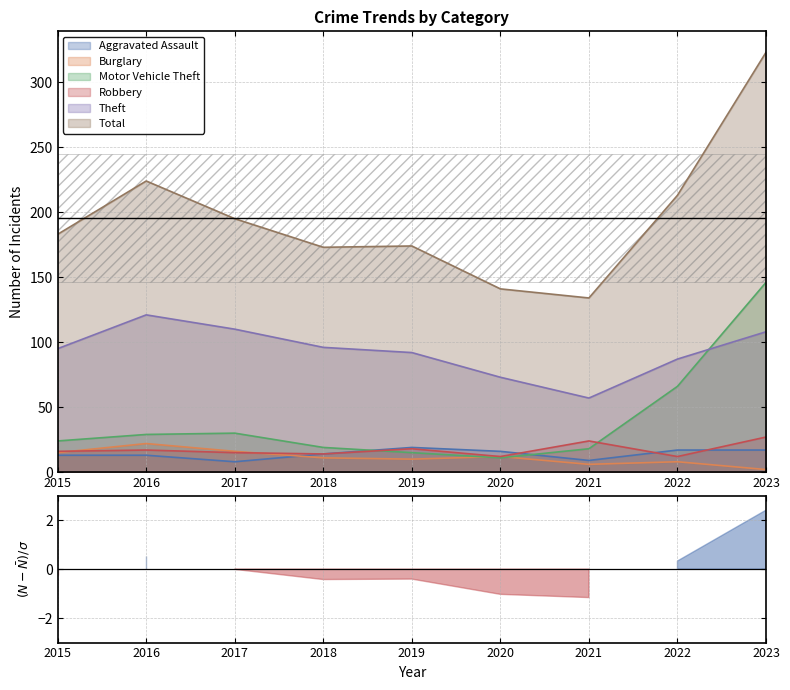

What is the average value of the Robbery series?

17